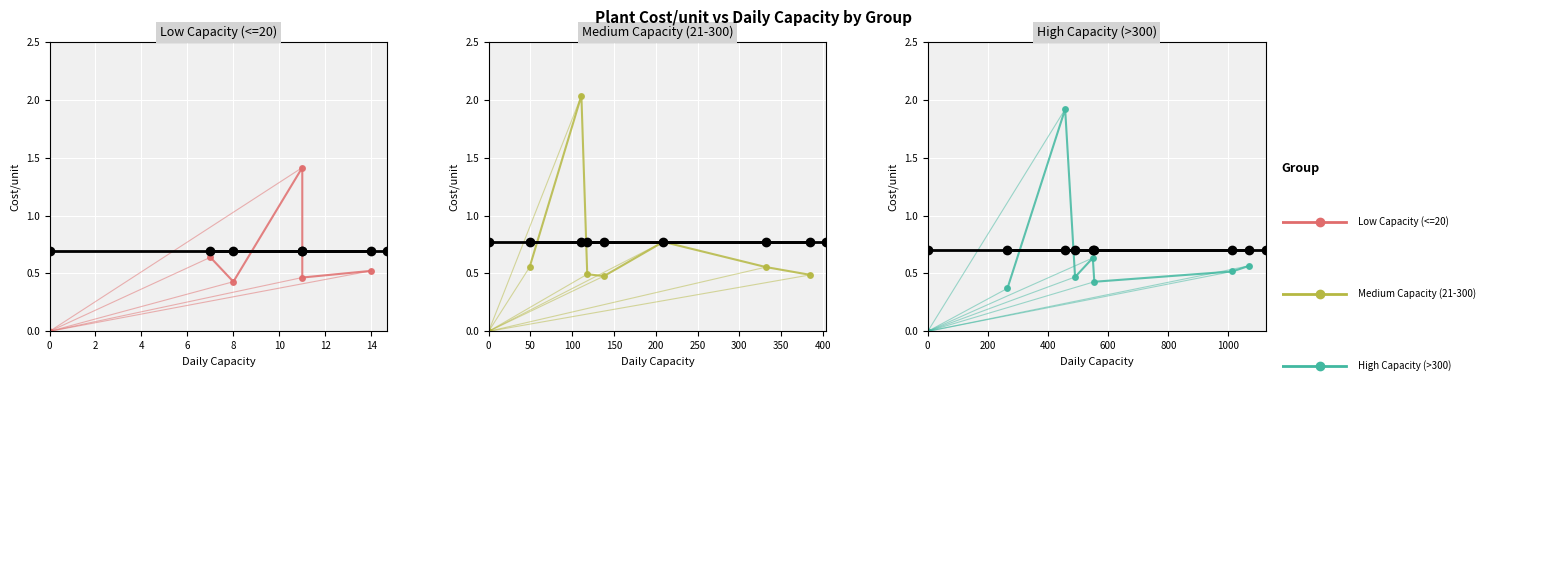

What is the change in value from PLANT02 to PLANT01?

+0.1